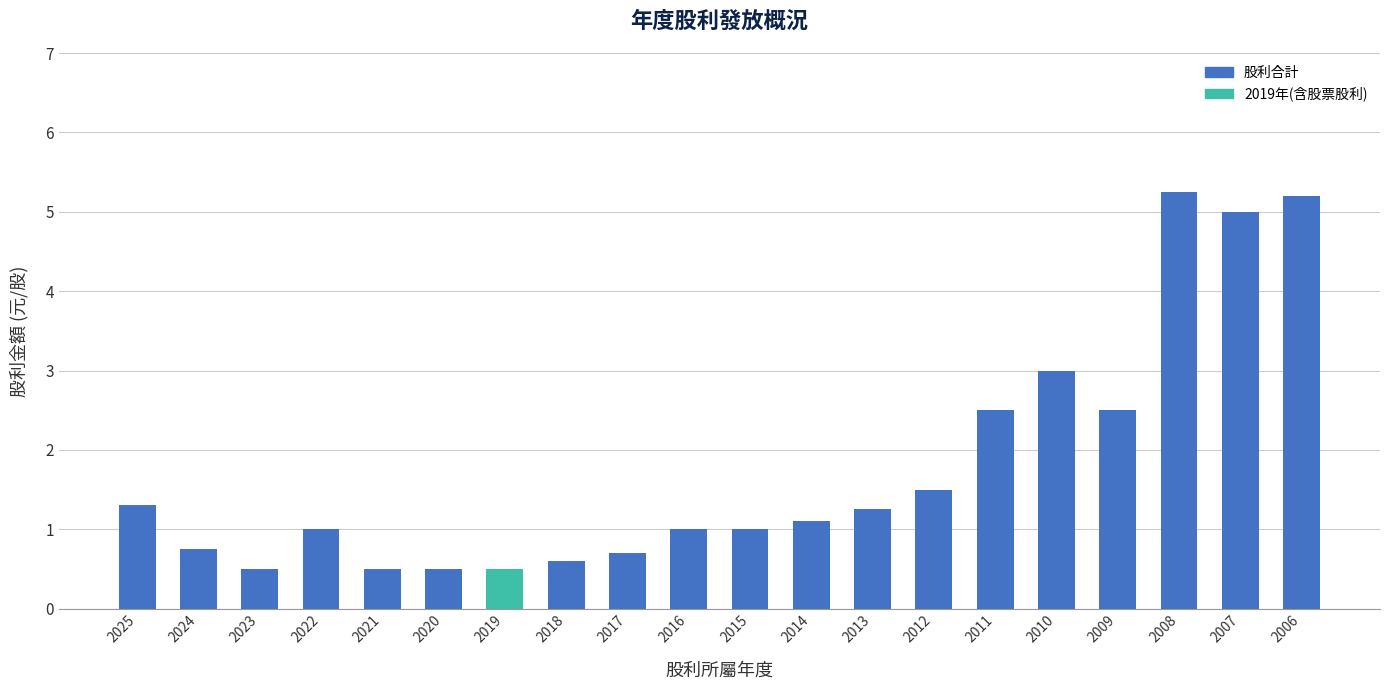

How many series are shown in this chart?

1